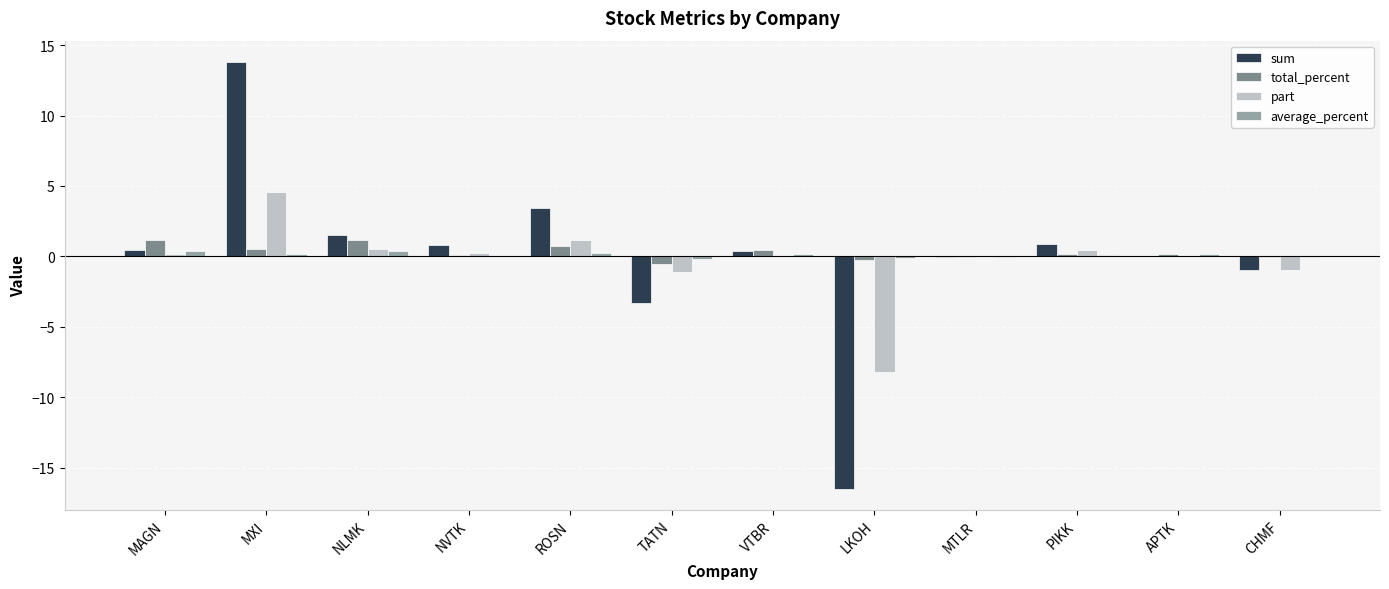

What is the total value across all series at APTK?

0.4